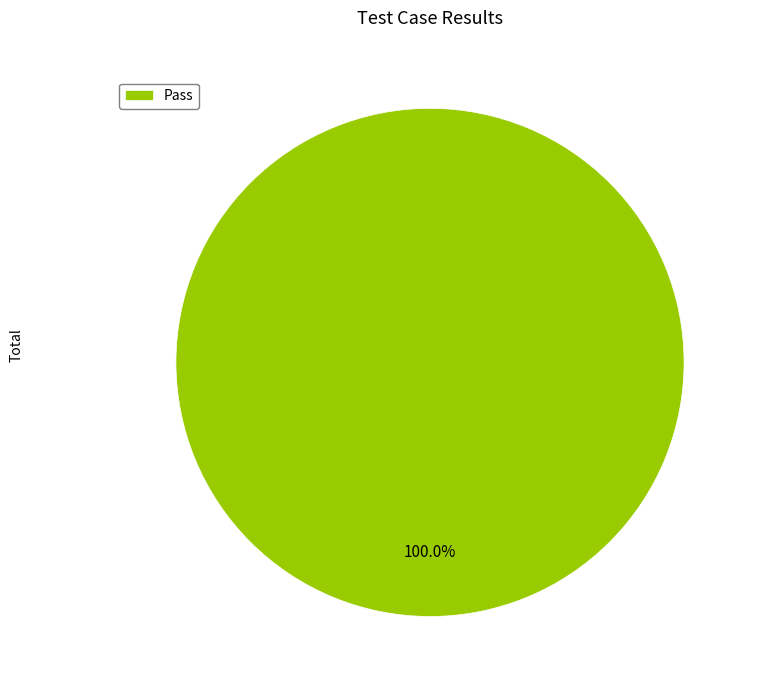

Rank the categories by value from lowest to highest.

Pass